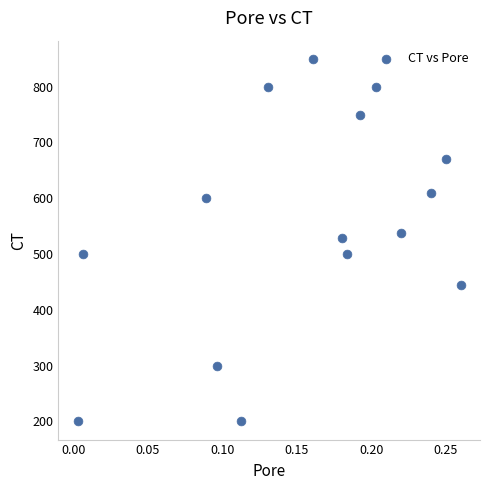

What is the range of Y values (max minus min)?

650